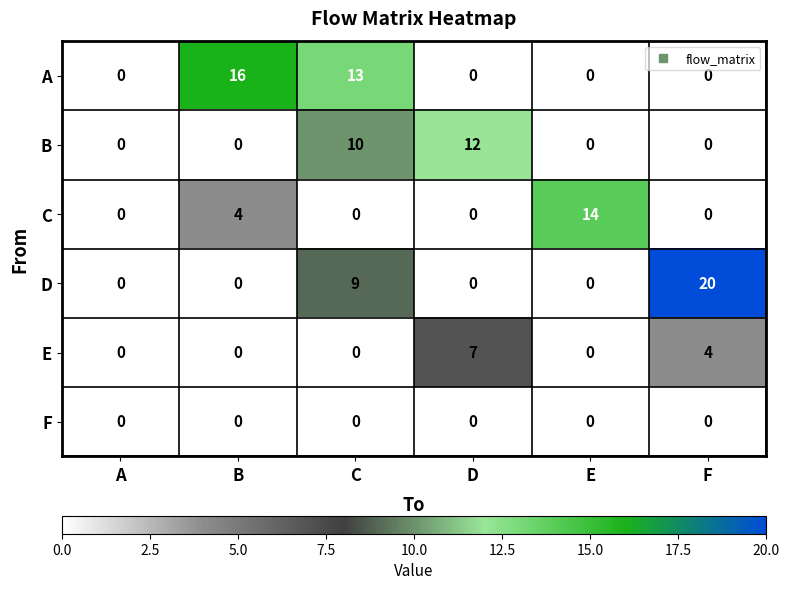

At which category is the sum across all series the highest?

C